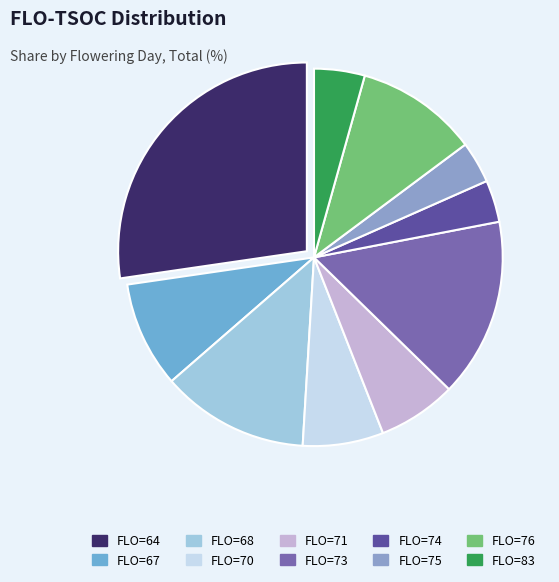

How many segments does this pie chart have?

10